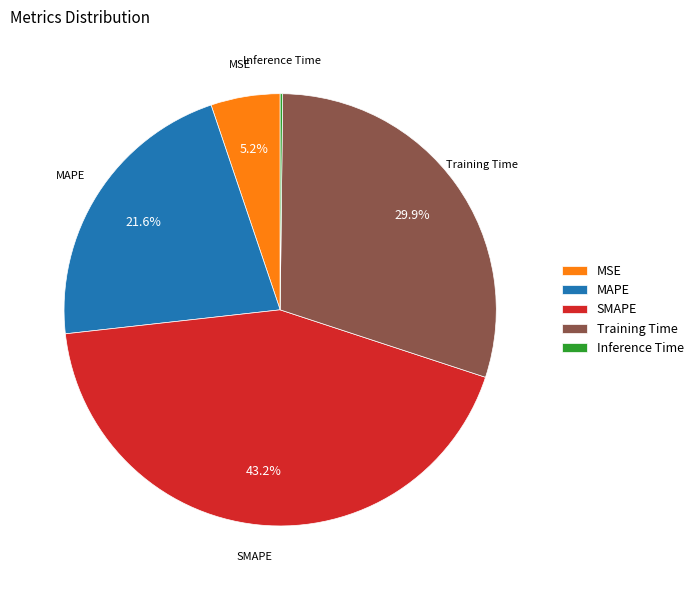

How much of the chart is everything except SMAPE?

56.8%